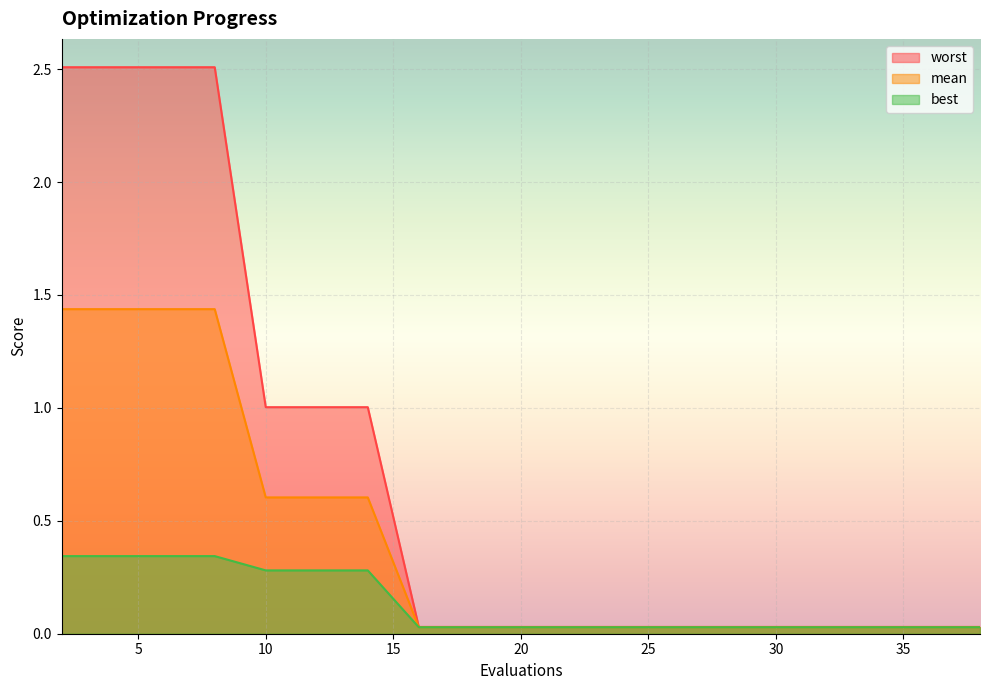

True or false: best has more than 2 points higher than both neighbors.

False